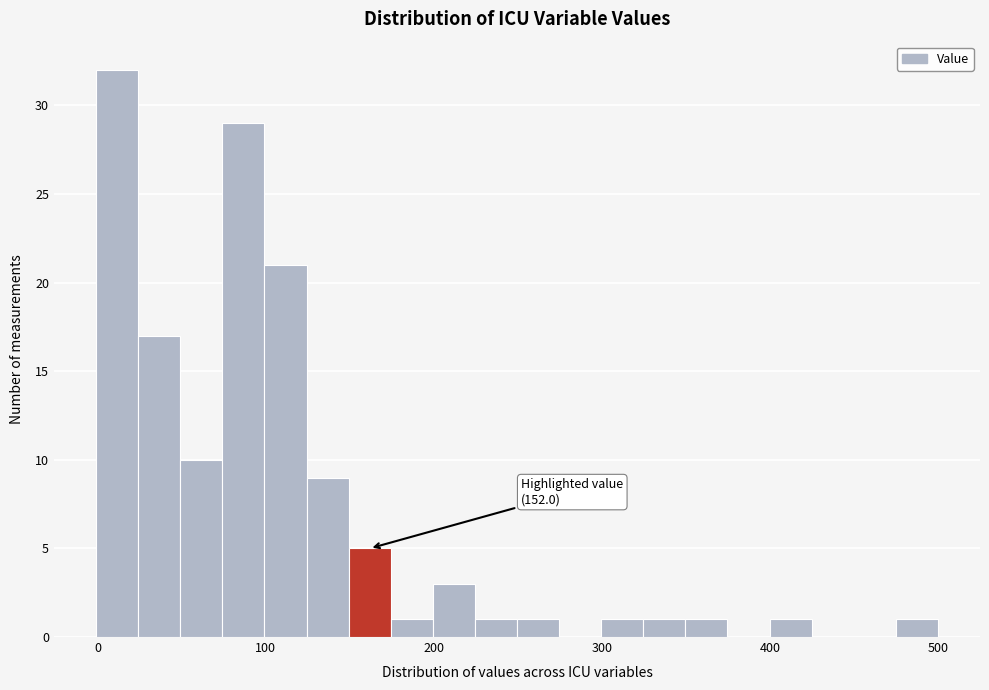

Around what value on the x-axis is the tallest bar? Give the approximate position of its centre, as read against the axis.

10